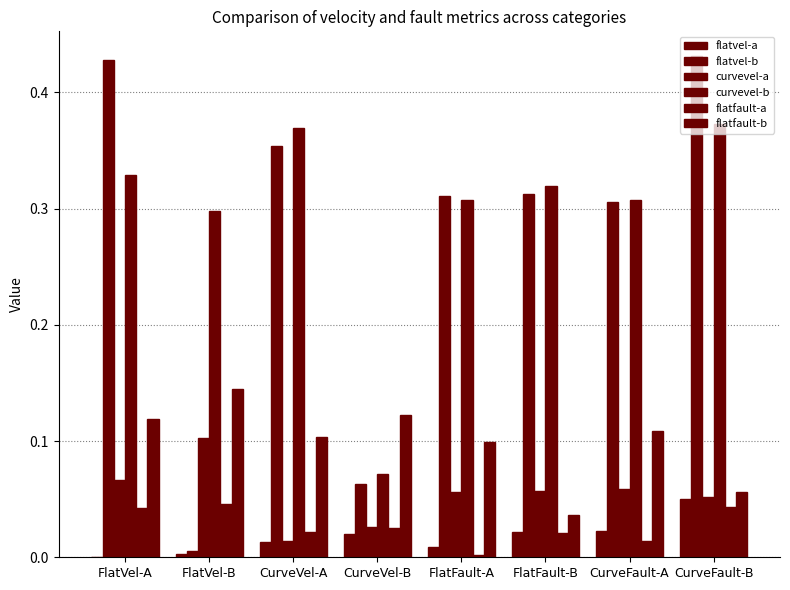

How many distinct data groups are displayed?

6